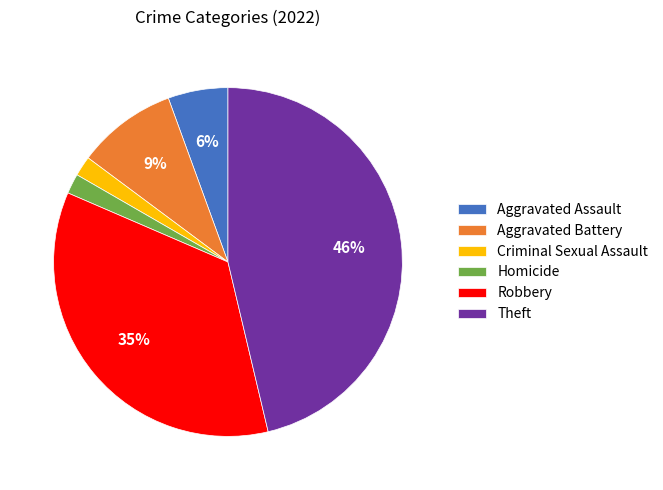

Does any single category account for the majority?

No